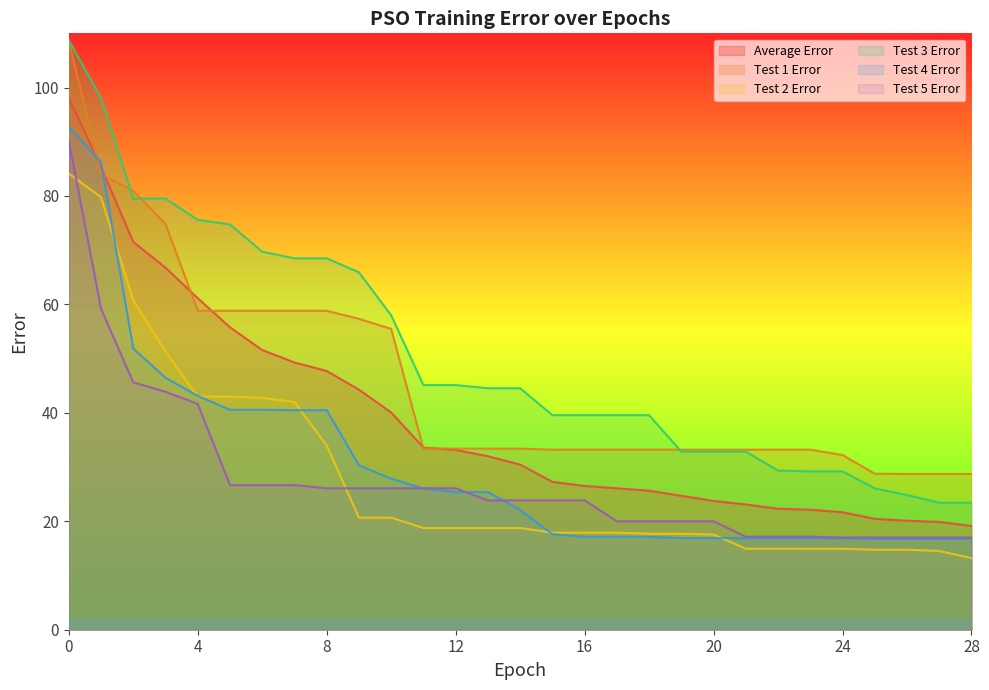

How many values in the Test 1 Error series are below 33?

5